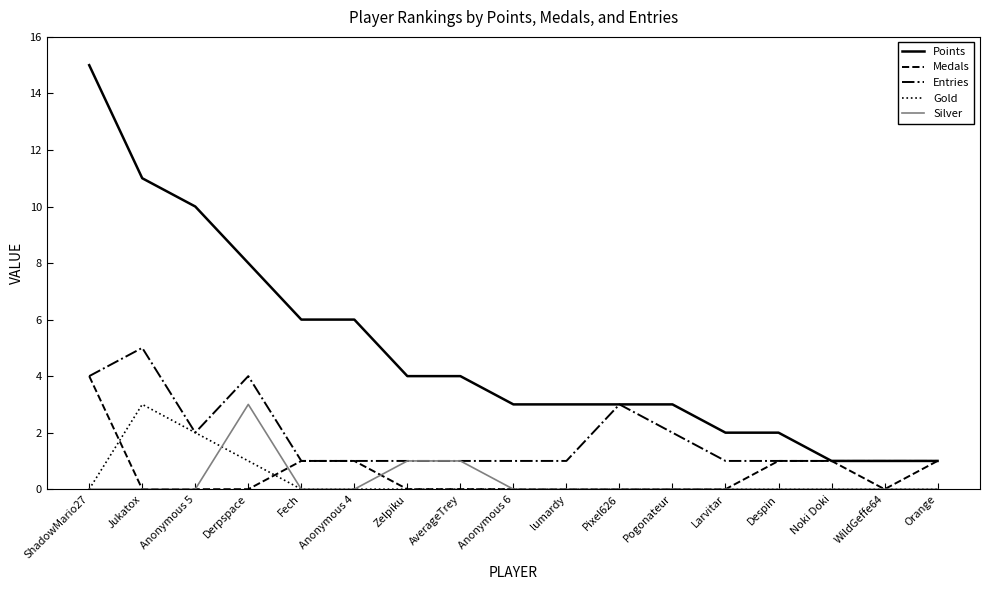

Which series has the largest range (max minus min)?

Points